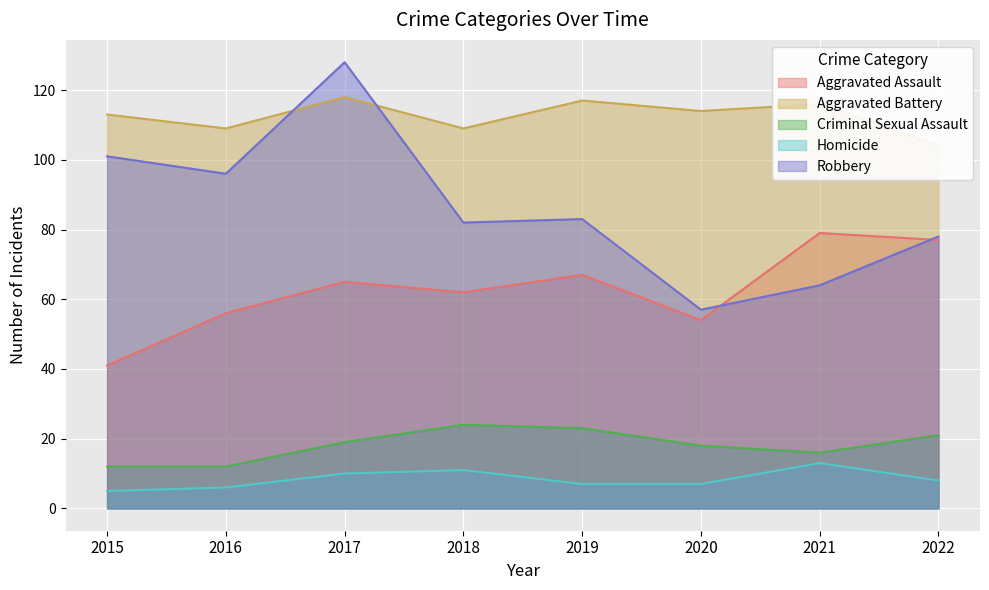

Which series changed the most between 2017 and 2019?

Robbery